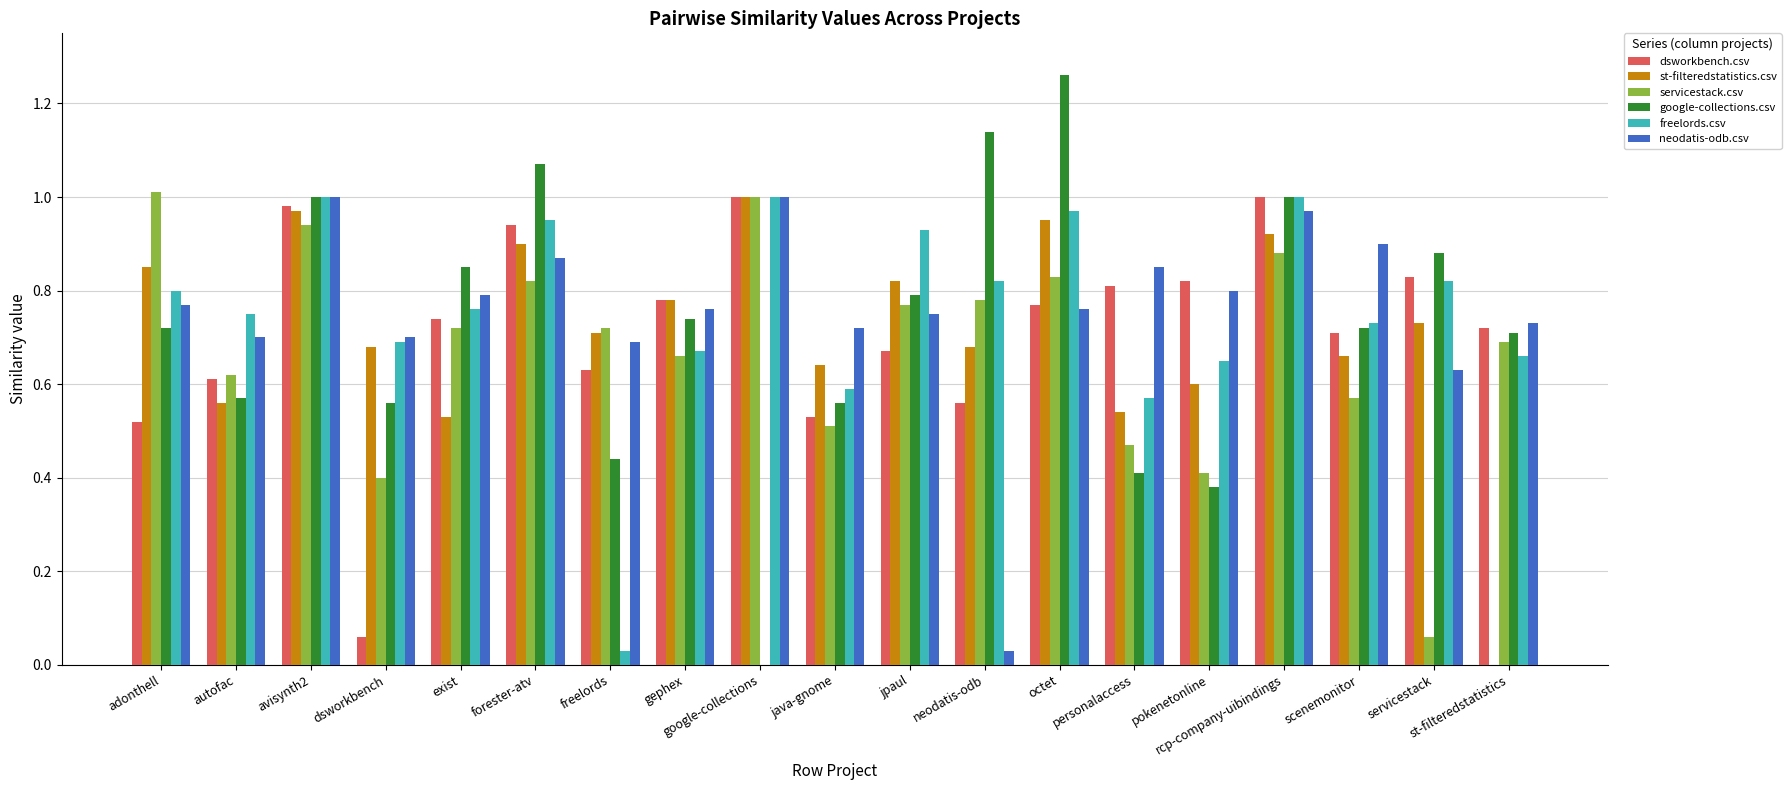

The google-collections.csv series shows 0.8 at jpaul. True or false?

True